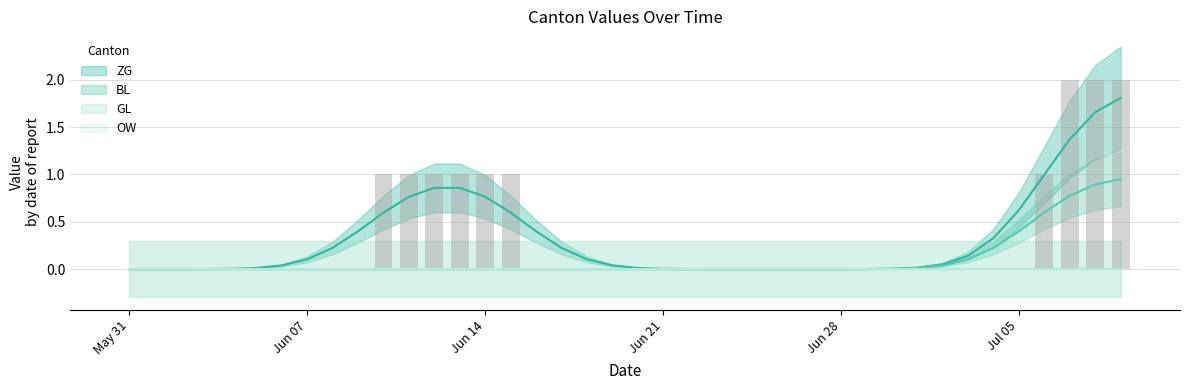

Reading left to right, transcribe all the data shown in this chart.

ZG: 2020-05-31=0	2020-06-01=0	2020-06-02=0	2020-06-03=0	2020-06-04=0	2020-06-05=0	2020-06-06=0	2020-06-07=0	2020-06-08=0	2020-06-09=0	2020-06-10=1	2020-06-11=1	2020-06-12=1	2020-06-13=1	2020-06-14=1	2020-06-15=1	2020-06-16=0	2020-06-17=0	2020-06-18=0	2020-06-19=0	2020-06-20=0	2020-06-21=0	2020-06-22=0	2020-06-23=0	2020-06-24=0	2020-06-25=0	2020-06-26=0	2020-06-27=0	2020-06-28=0	2020-06-29=0	2020-06-30=0	2020-07-01=0	2020-07-02=0	2020-07-03=0	2020-07-04=0	2020-07-05=0	2020-07-06=1	2020-07-07=2	2020-07-08=2	2020-07-09=2
BL: 2020-05-31=0	2020-06-01=0	2020-06-02=0	2020-06-03=0	2020-06-04=0	2020-06-05=0	2020-06-06=0	2020-06-07=0	2020-06-08=0	2020-06-09=0	2020-06-10=0	2020-06-11=0	2020-06-12=0	2020-06-13=0	2020-06-14=0	2020-06-15=0	2020-06-16=0	2020-06-17=0	2020-06-18=0	2020-06-19=0	2020-06-20=0	2020-06-21=0	2020-06-22=0	2020-06-23=0	2020-06-24=0	2020-06-25=0	2020-06-26=0	2020-06-27=0	2020-06-28=0	2020-06-29=0	2020-06-30=0	2020-07-01=0	2020-07-02=0	2020-07-03=0	2020-07-04=0	2020-07-05=0	2020-07-06=1	2020-07-07=1	2020-07-08=1	2020-07-09=1
GL: 2020-05-31=0	2020-06-01=0	2020-06-02=0	2020-06-03=0	2020-06-04=0	2020-06-05=0	2020-06-06=0	2020-06-07=0	2020-06-08=0	2020-06-09=0	2020-06-10=0	2020-06-11=0	2020-06-12=0	2020-06-13=0	2020-06-14=0	2020-06-15=0	2020-06-16=0	2020-06-17=0	2020-06-18=0	2020-06-19=0	2020-06-20=0	2020-06-21=0	2020-06-22=0	2020-06-23=0	2020-06-24=0	2020-06-25=0	2020-06-26=0	2020-06-27=0	2020-06-28=0	2020-06-29=0	2020-06-30=0	2020-07-01=0	2020-07-02=0	2020-07-03=0	2020-07-04=0	2020-07-05=0	2020-07-06=0	2020-07-07=0	2020-07-08=0	2020-07-09=0
OW: 2020-05-31=0	2020-06-01=0	2020-06-02=0	2020-06-03=0	2020-06-04=0	2020-06-05=0	2020-06-06=0	2020-06-07=0	2020-06-08=0	2020-06-09=0	2020-06-10=0	2020-06-11=0	2020-06-12=0	2020-06-13=0	2020-06-14=0	2020-06-15=0	2020-06-16=0	2020-06-17=0	2020-06-18=0	2020-06-19=0	2020-06-20=0	2020-06-21=0	2020-06-22=0	2020-06-23=0	2020-06-24=0	2020-06-25=0	2020-06-26=0	2020-06-27=0	2020-06-28=0	2020-06-29=0	2020-06-30=0	2020-07-01=0	2020-07-02=0	2020-07-03=0	2020-07-04=0	2020-07-05=0	2020-07-06=0	2020-07-07=0	2020-07-08=0	2020-07-09=0